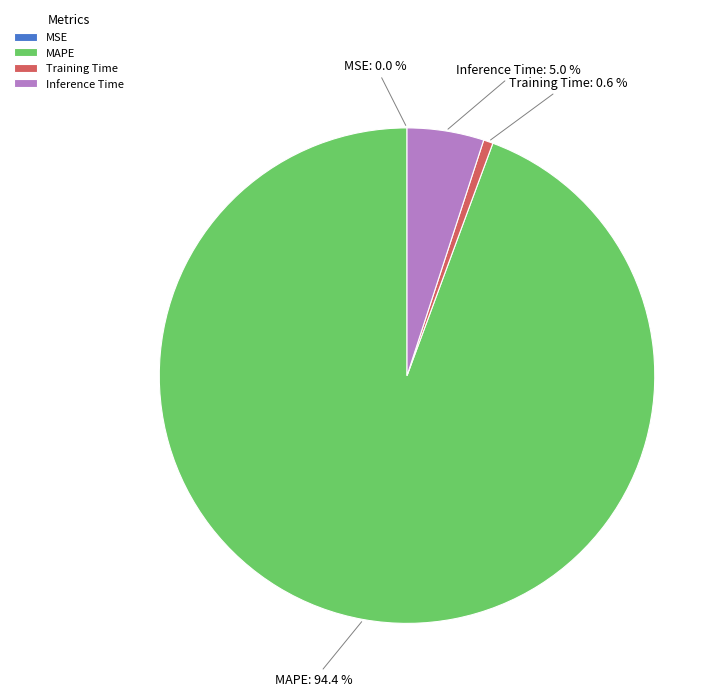

True or false: Training Time accounts for 1% of the total.

True